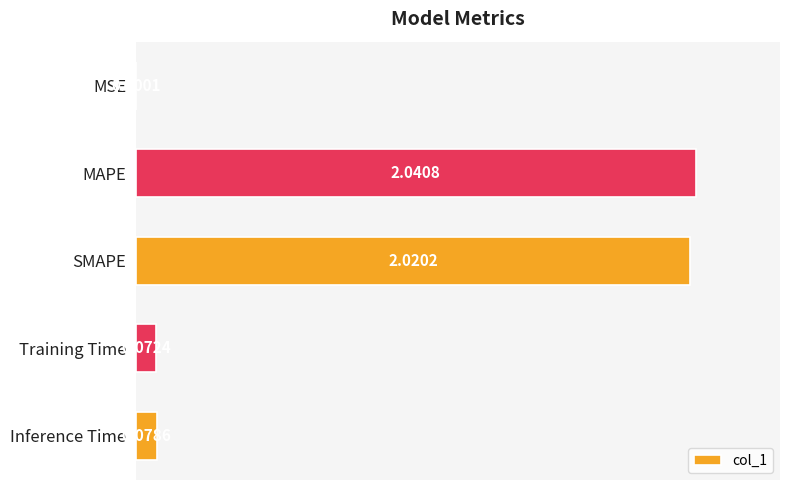

Are the bars horizontal?

Yes